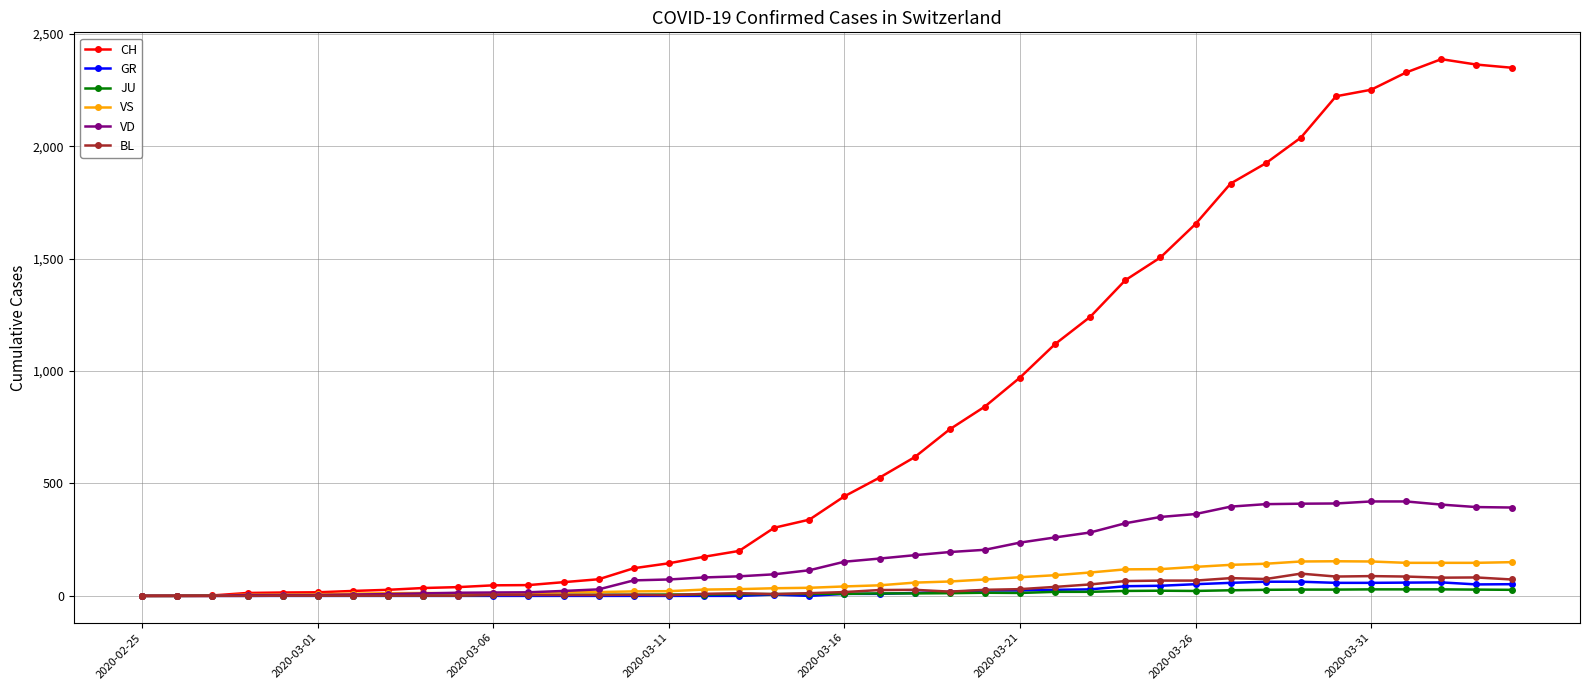

Which series has the largest total across all categories?

CH